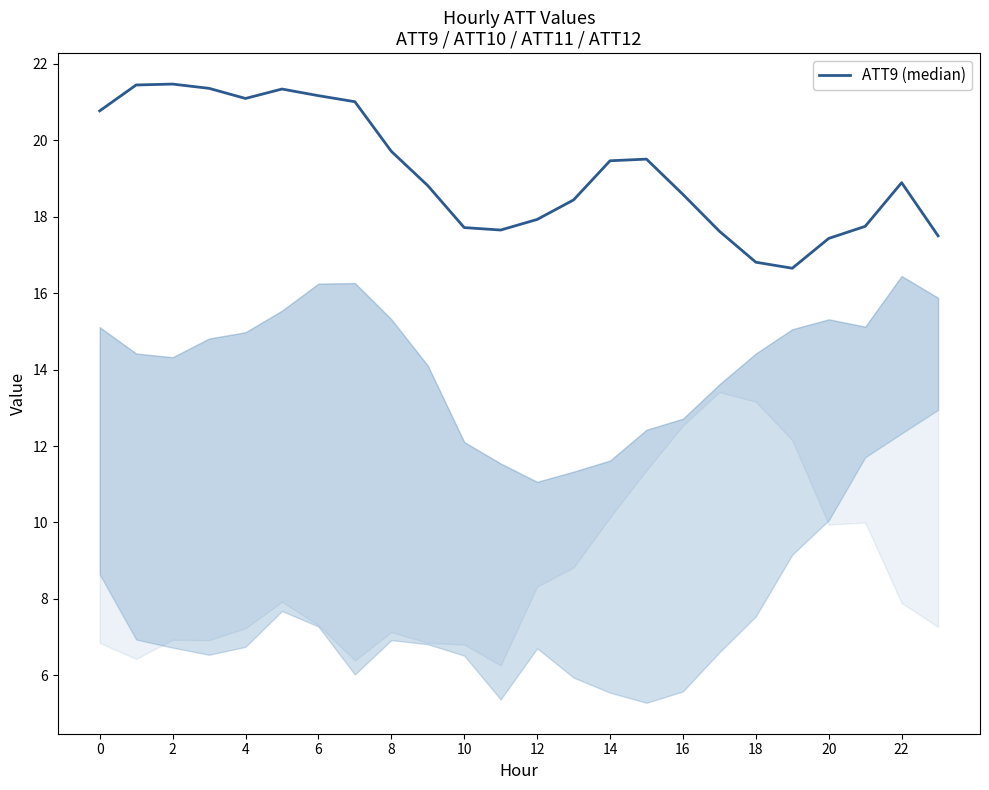

What is the greatest value displayed?

21.5